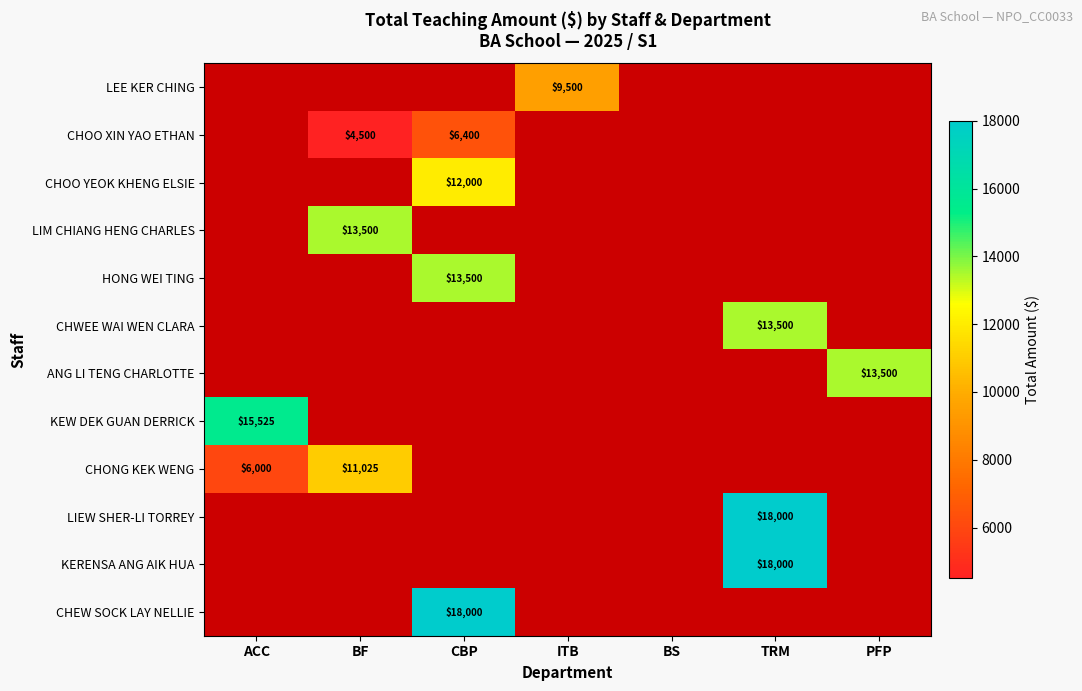

The KEW DEK GUAN DERRICK series shows 27867.3 at ACC. True or false?

False